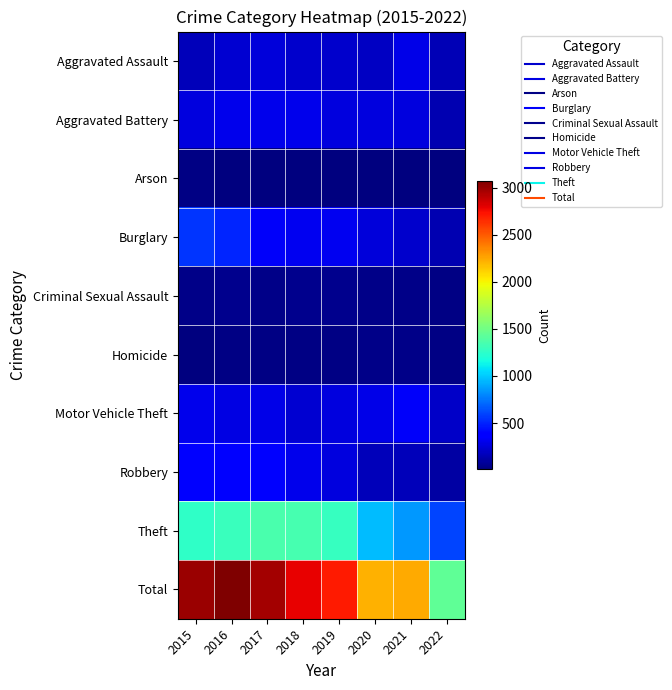

List the series in order of their peak value, lowest first.

Arson, Homicide, Criminal Sexual Assault, Aggravated Assault, Aggravated Battery, Motor Vehicle Theft, Robbery, Burglary, Theft, Total